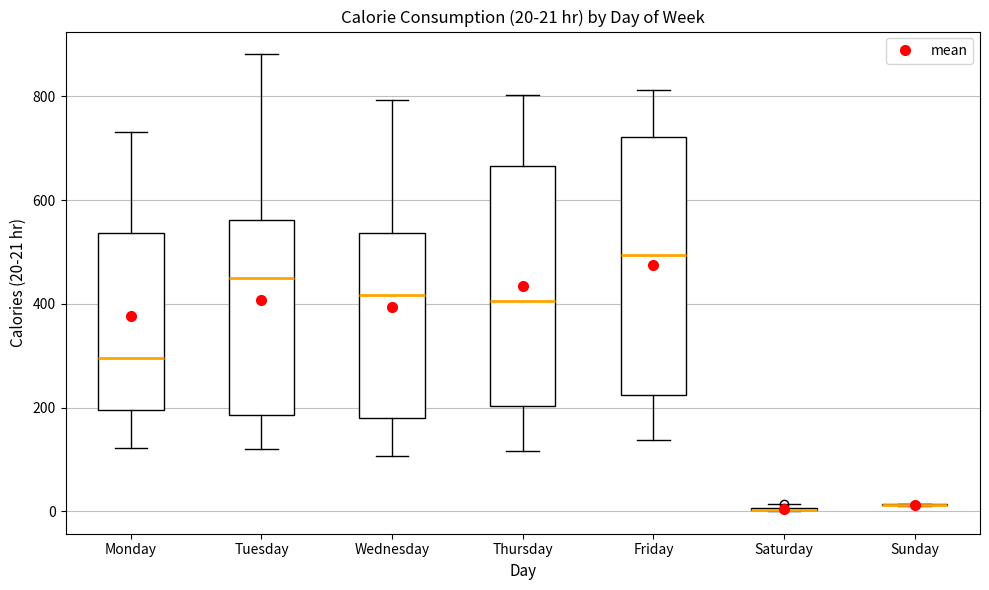

Which box is the tallest, from its lower edge to its upper edge?

Friday